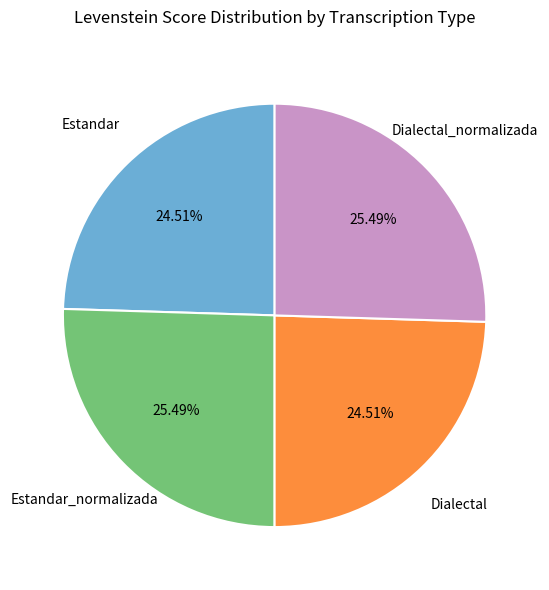

Does any single category account for the majority?

No